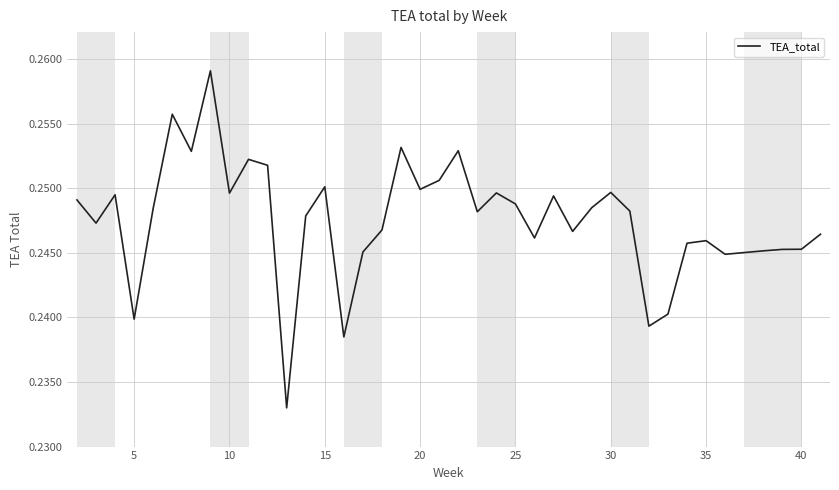

How many distinct data groups are displayed?

1